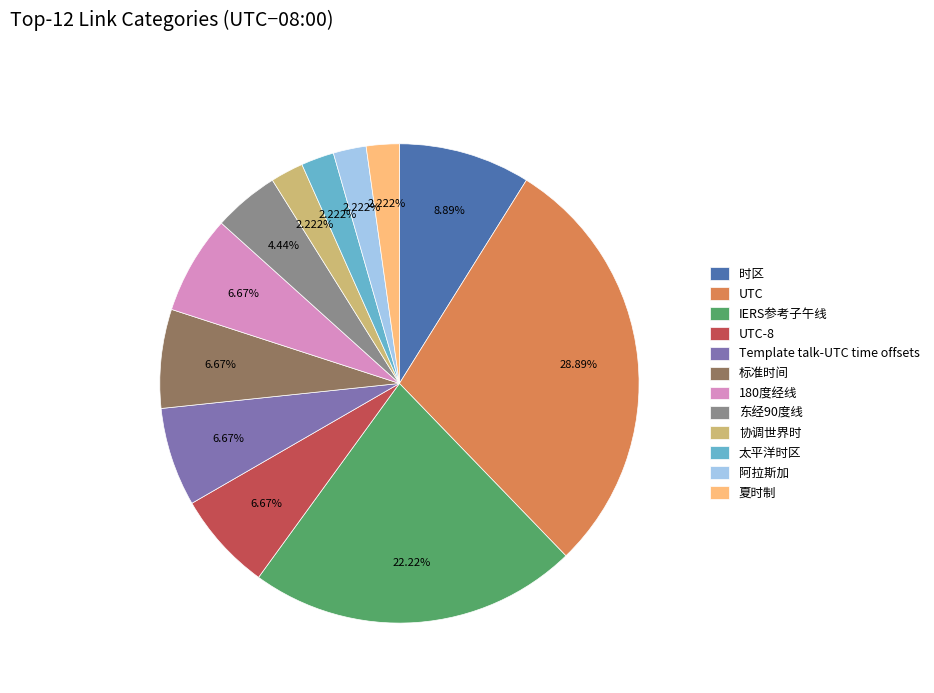

What percentage do IERS参考子午线 and UTC together represent?

51.1%